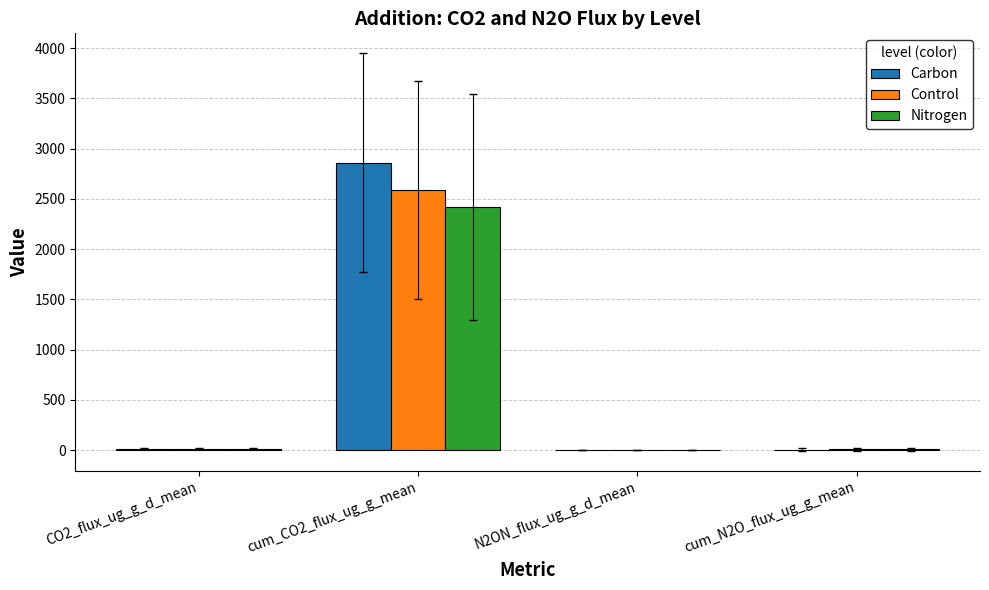

At which label does Control first exceed 13?

CO2_flux_ug_g_d_mean